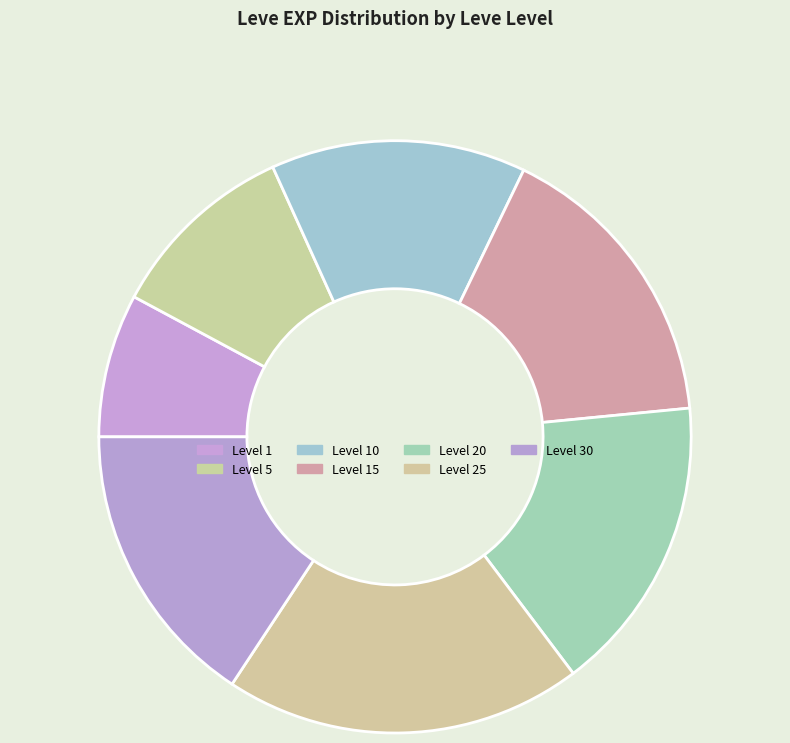

Count the number of slices in the pie.

7